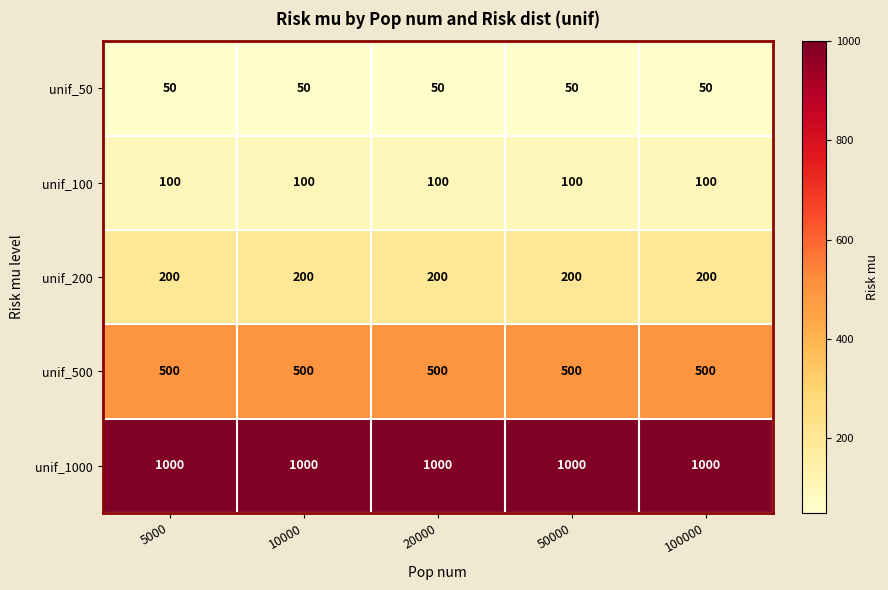

What is the total value across all series at 10000?

1850